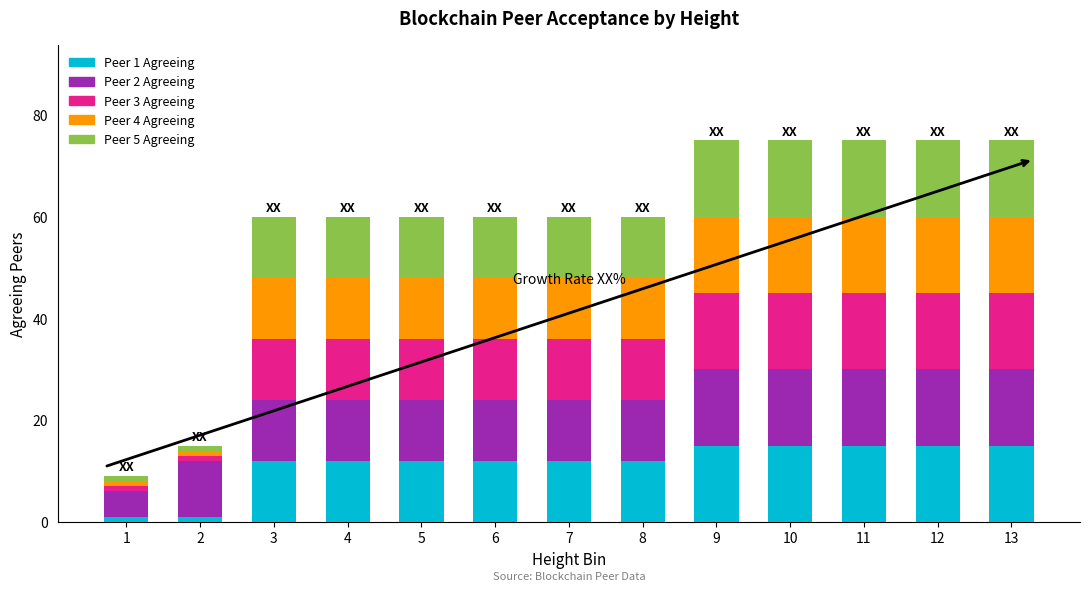

True or false: Peer 1 Agreeing has a value of 19 at 3.

False